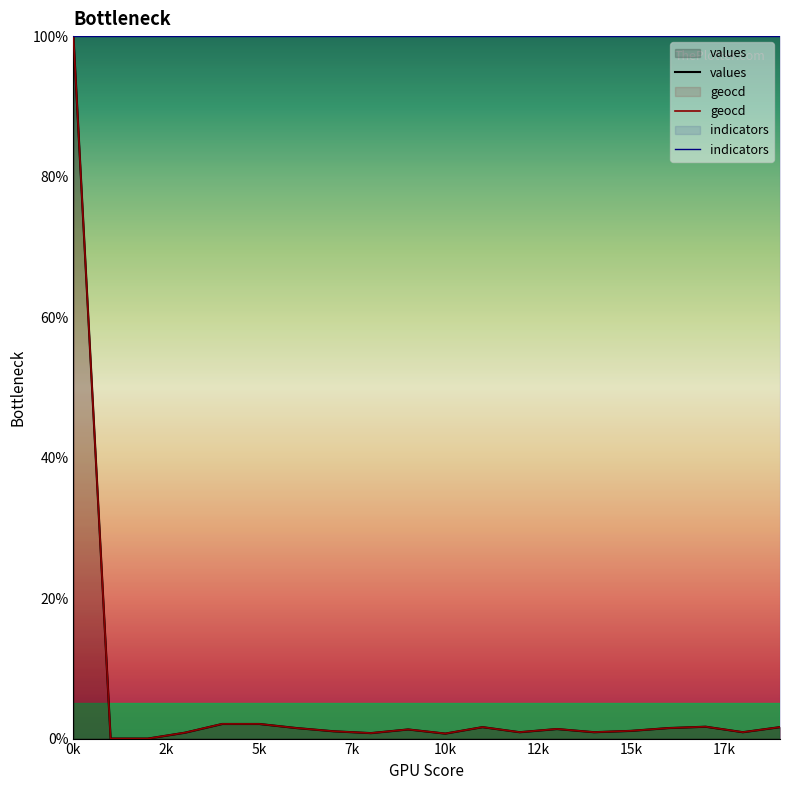

What value does the geocd series have at 15k?

1.1